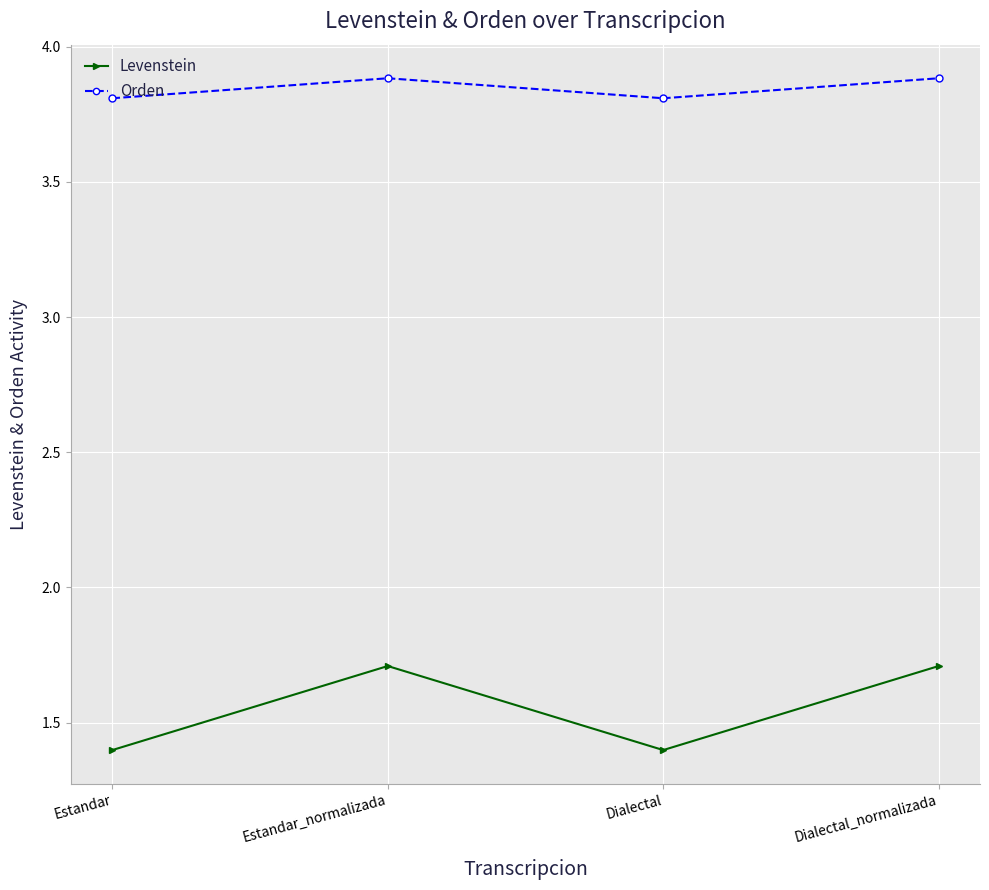

What position from the left is Dialectal_normalizada?

4